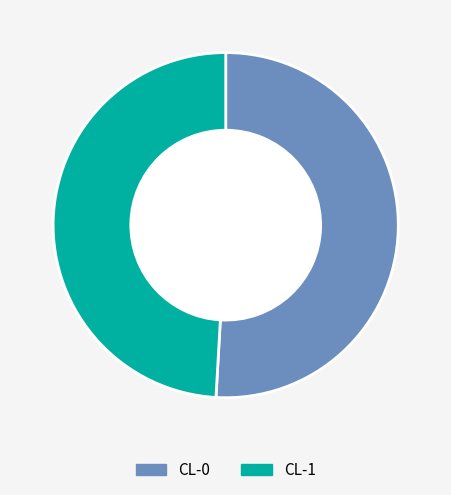

Combined, do CL-1 and CL-0 account for over 50%?

Yes